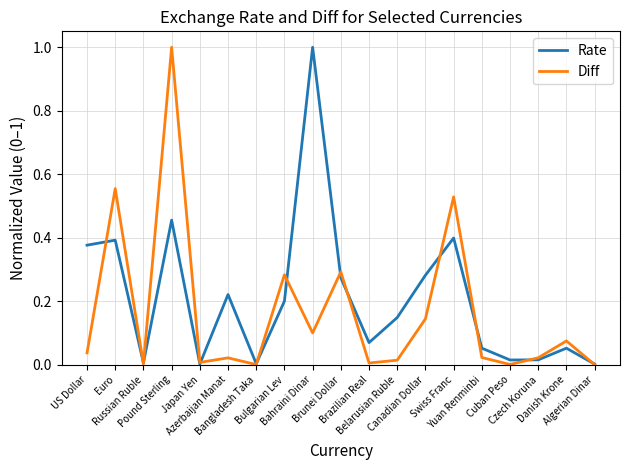

Which series has the largest total across all categories?

Rate